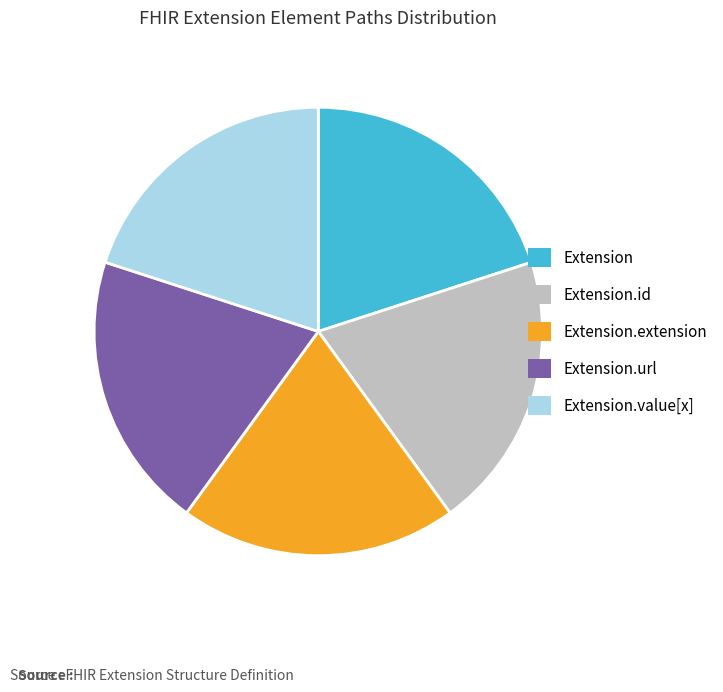

How many segments does this pie chart have?

5